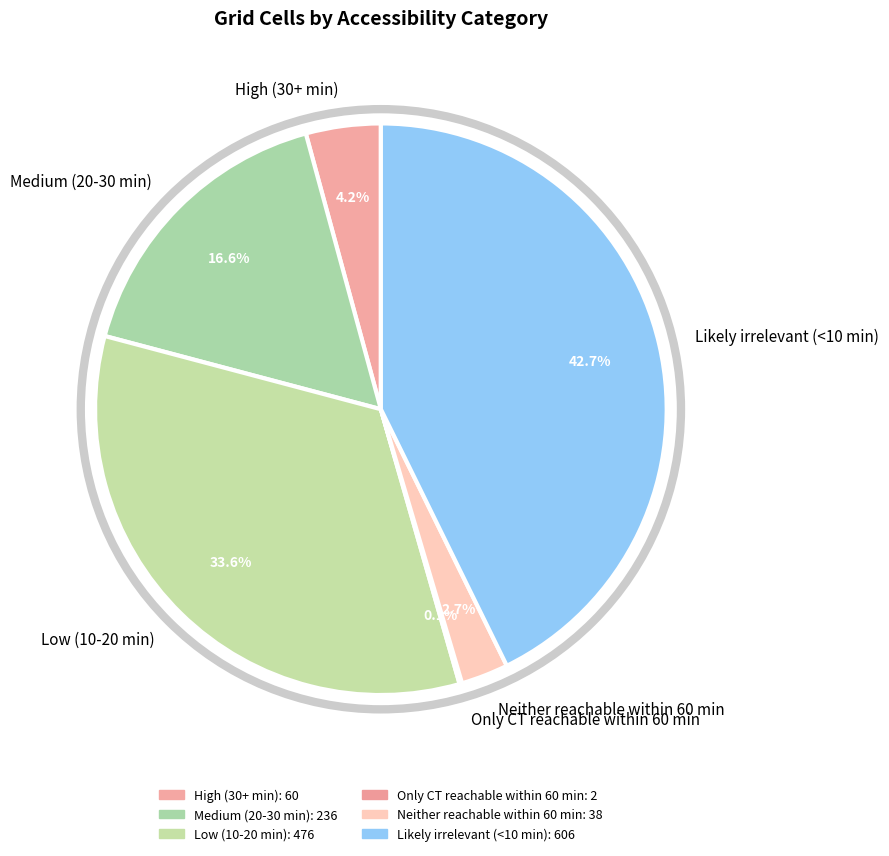

To the nearest percent, what is the average slice percentage?

17%